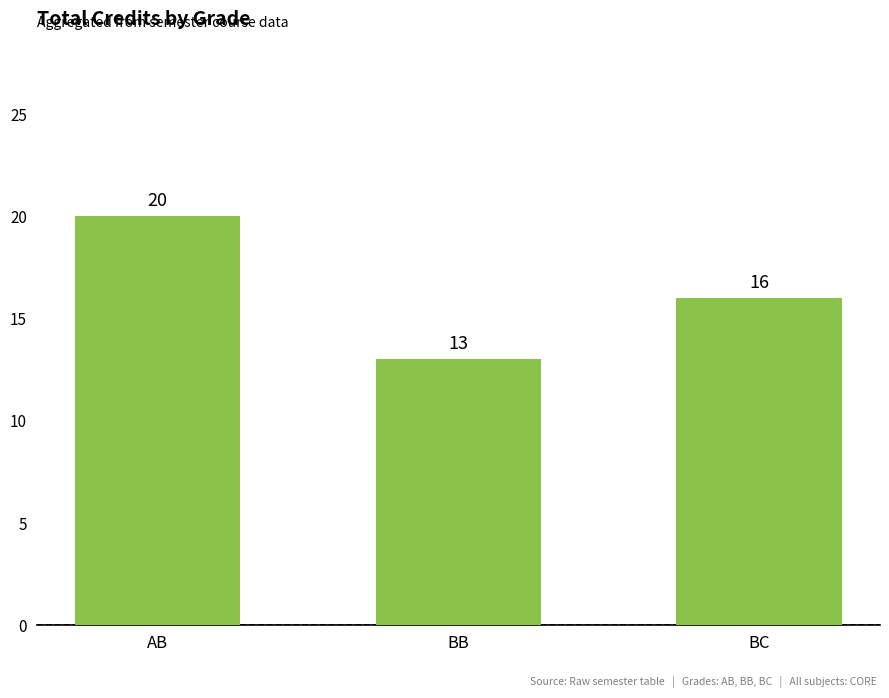

Where is the data nearest to the value 16?

BC